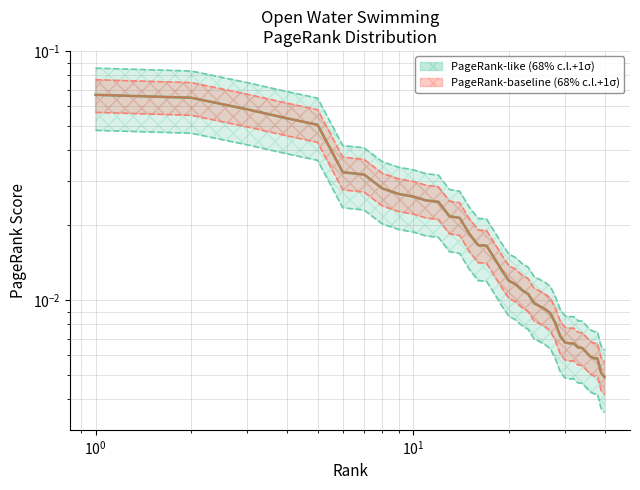

Reading left to right, extract all data points from this chart.

PageRank central (like): 0.1	0.1	0.1	0.1	0.1	0.0	0.0	0.0	0.0	0.0	0.0	0.0	0.0	0.0	0.0	0.0	0.0	0.0	0.0	0.0	0.0	0.0	0.0	0.0	0.0	0.0	0.0	0.0	0.0	0.0	0.0	0.0	0.0	0.0	0.0	0.0	0.0	0.0	0.0	0.0
PageRank central (baseline): 0.1	0.1	0.1	0.1	0.1	0.0	0.0	0.0	0.0	0.0	0.0	0.0	0.0	0.0	0.0	0.0	0.0	0.0	0.0	0.0	0.0	0.0	0.0	0.0	0.0	0.0	0.0	0.0	0.0	0.0	0.0	0.0	0.0	0.0	0.0	0.0	0.0	0.0	0.0	0.0